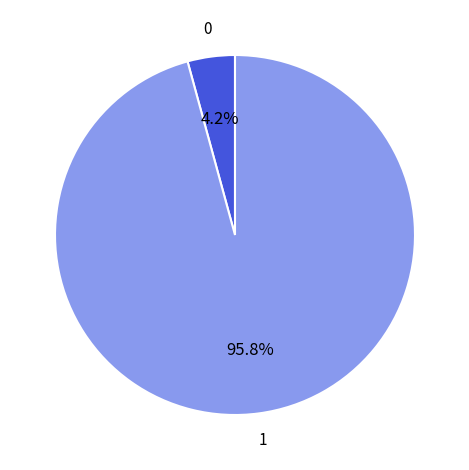

How many slices are in this pie chart?

2